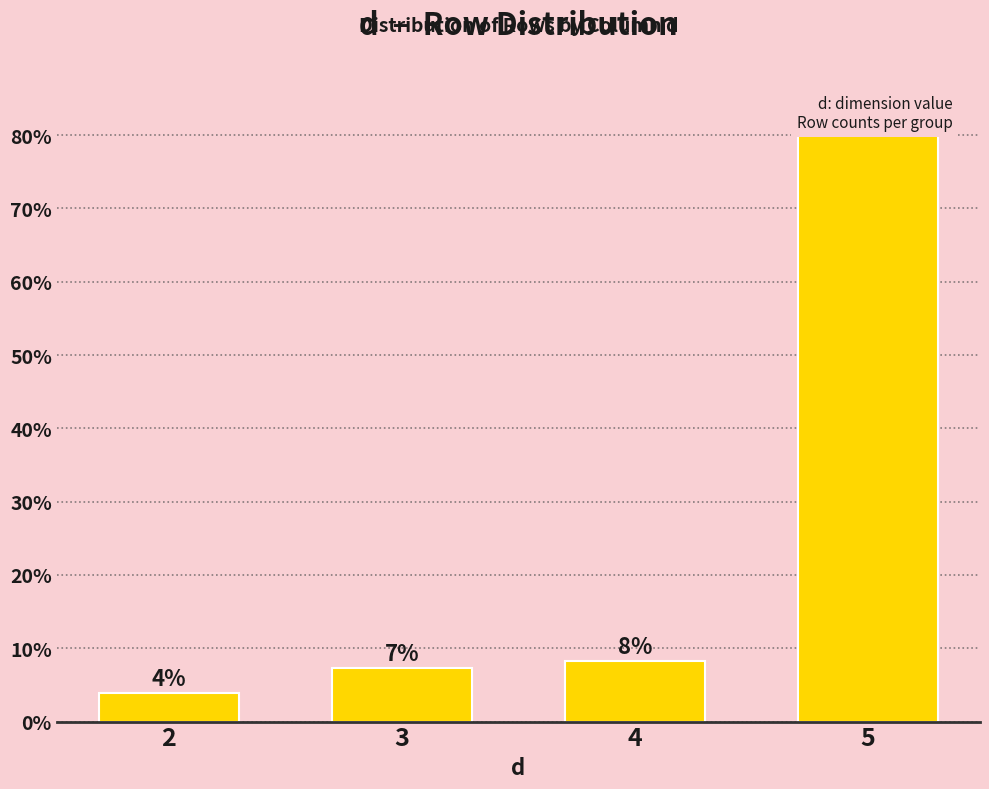

Does the chart contain any negative values?

No